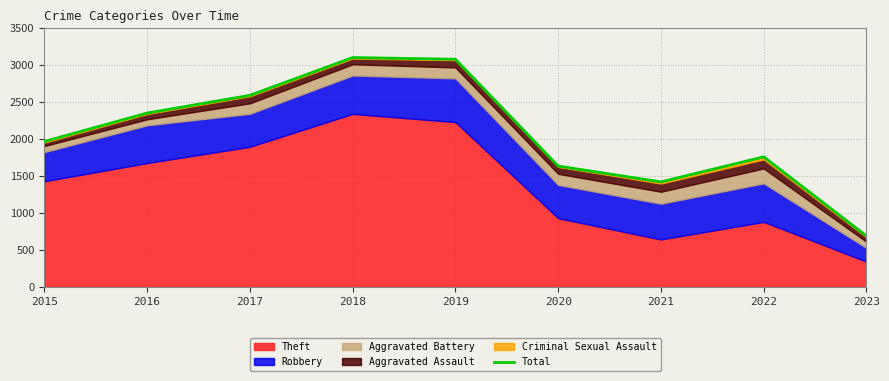

List the labels in order of value, smallest first.

2023, 2021, 2020, 2022, 2015, 2016, 2017, 2019, 2018